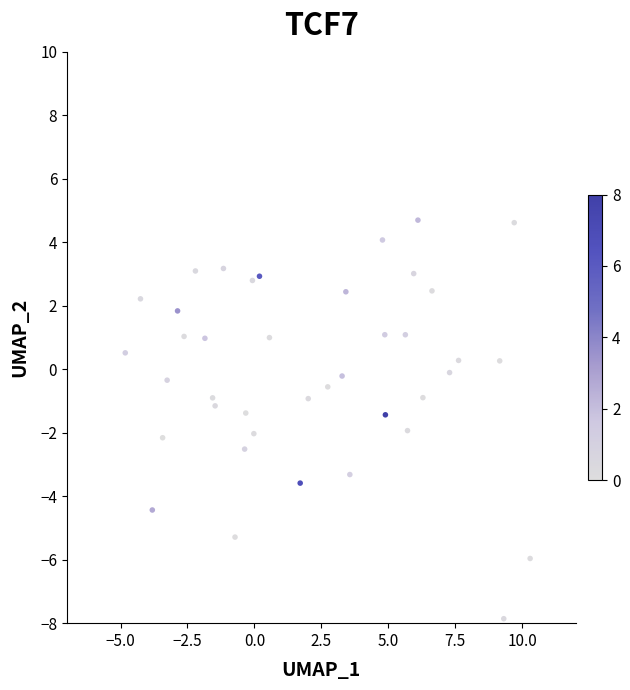

What is the range of X values (max minus min)?

15.1